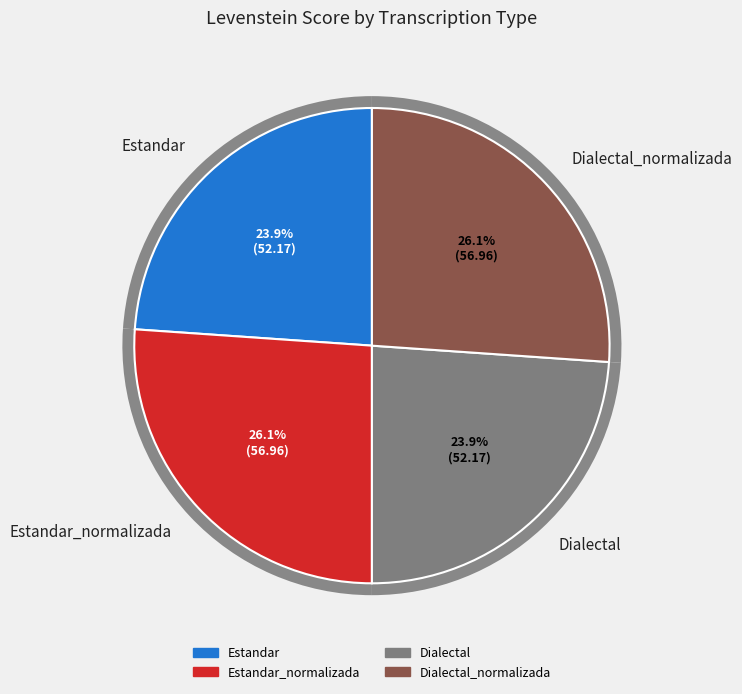

How many slices are in this pie chart?

4